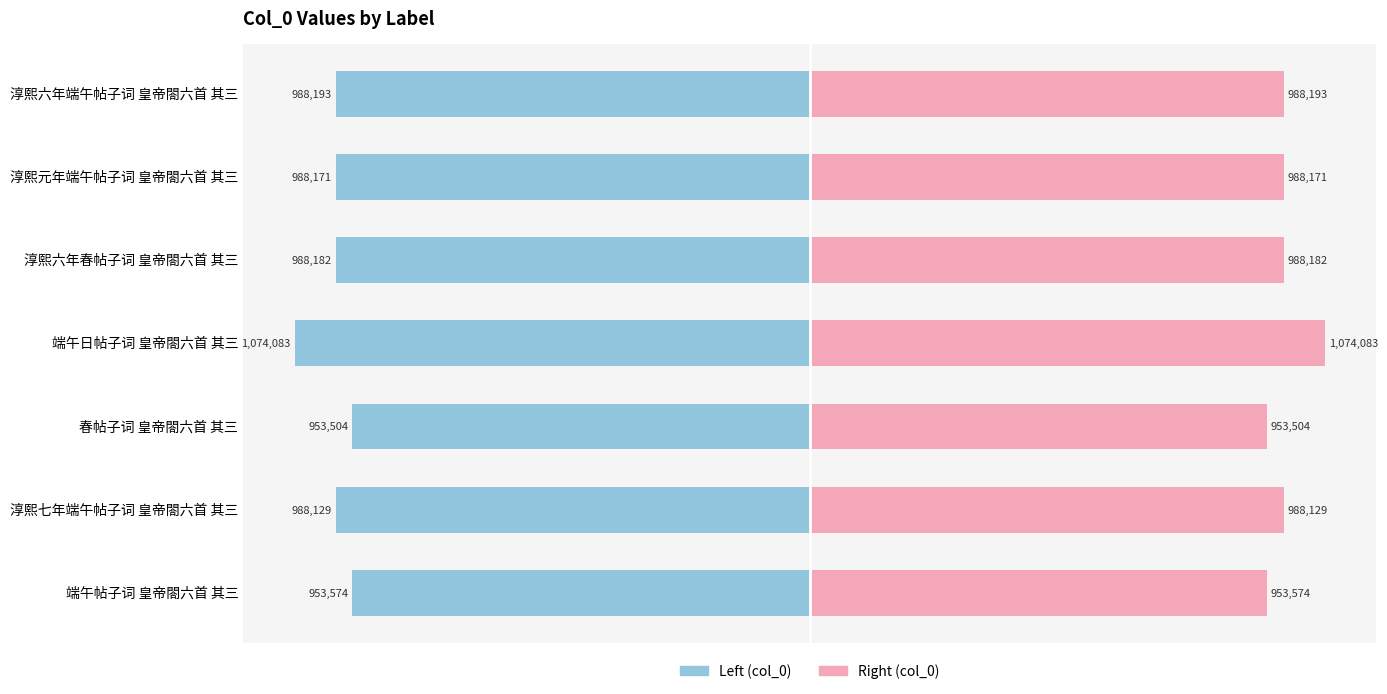

How many data points in col_0 (right) are above 988171?

3